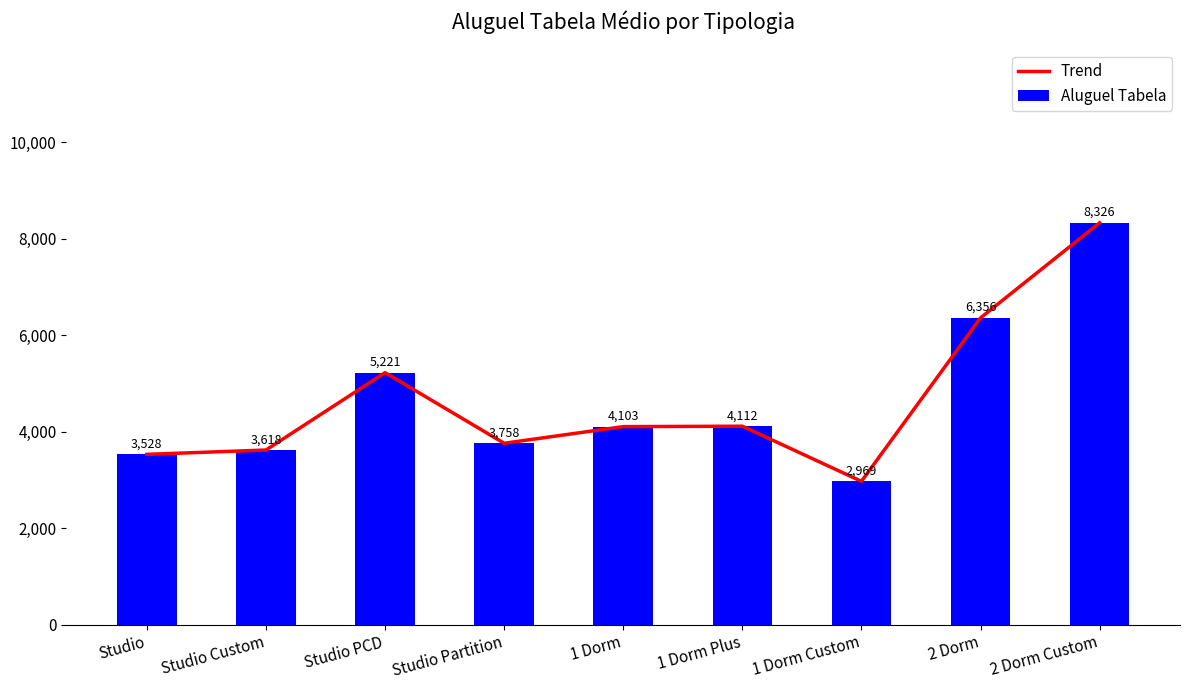

At which category is the sum across all series the highest?

2 Dorm Custom